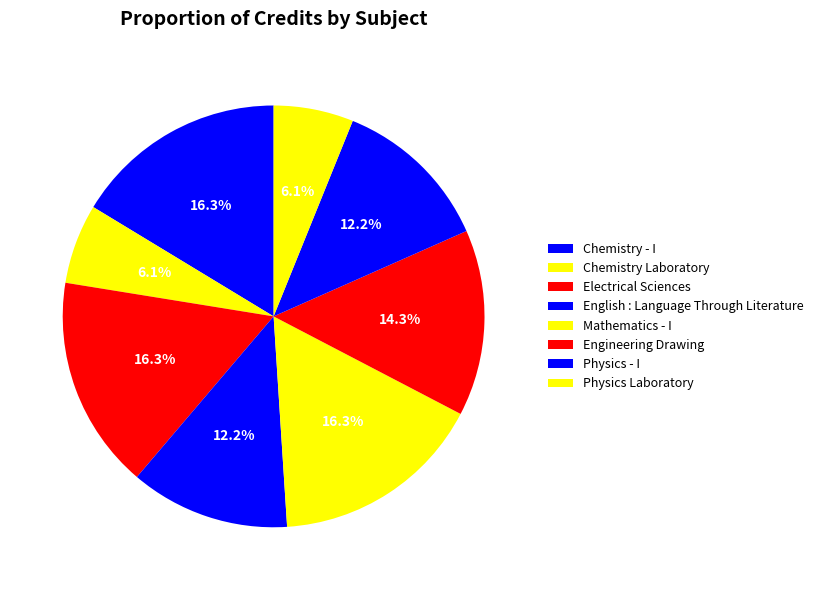

Is the sum of Physics - I and Electrical Sciences greater than half?

No